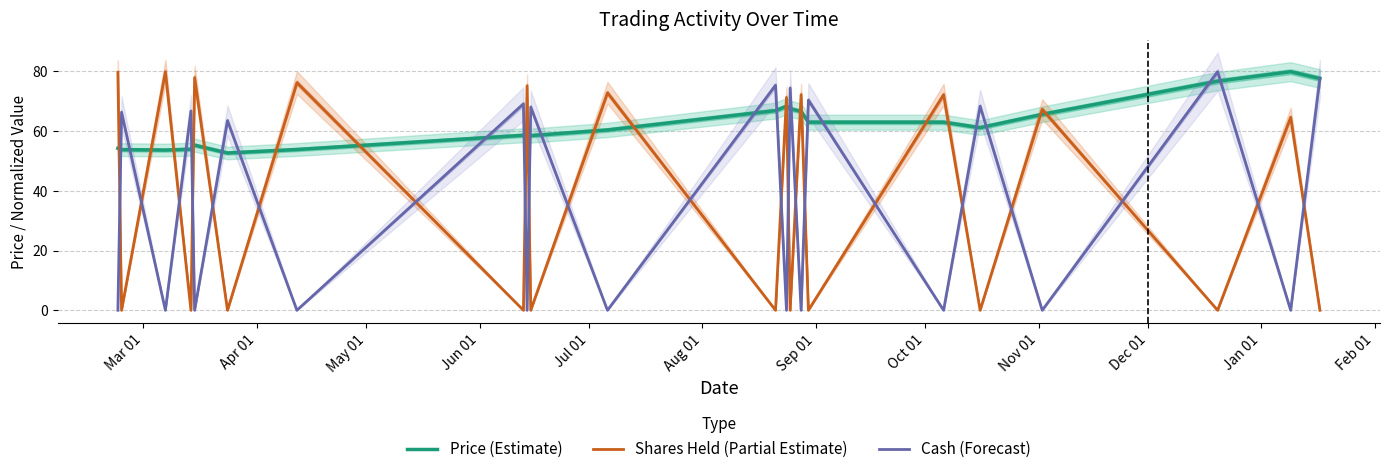

After their last crossing, which series has the higher values: Price (Estimate) or Shares Held (Partial Estimate)?

Price (Estimate)